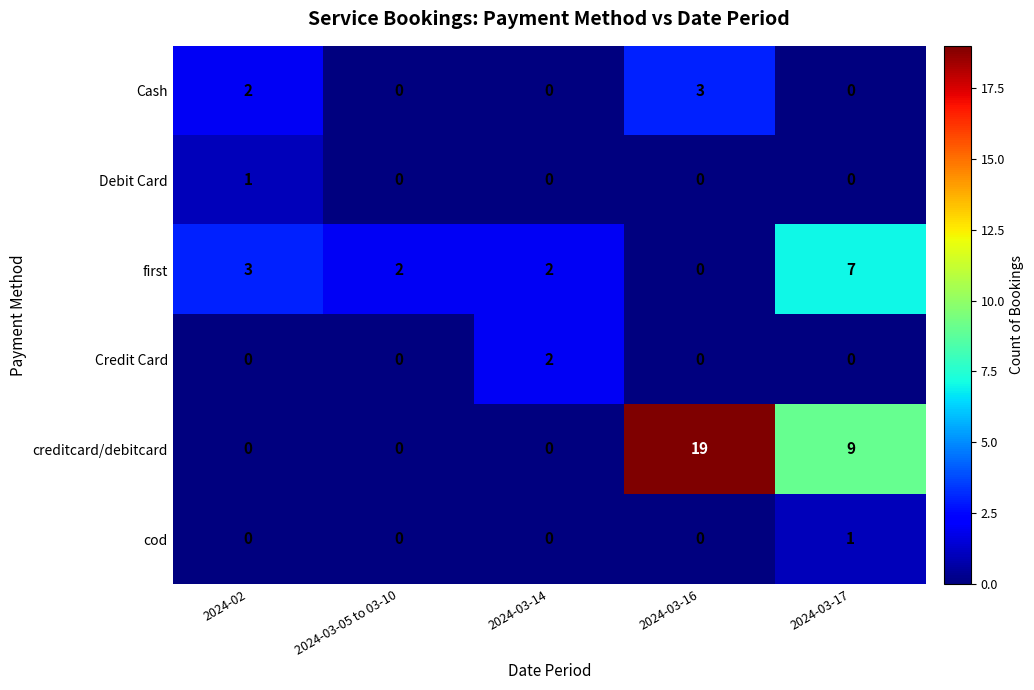

How many categories are shown in the chart?

5